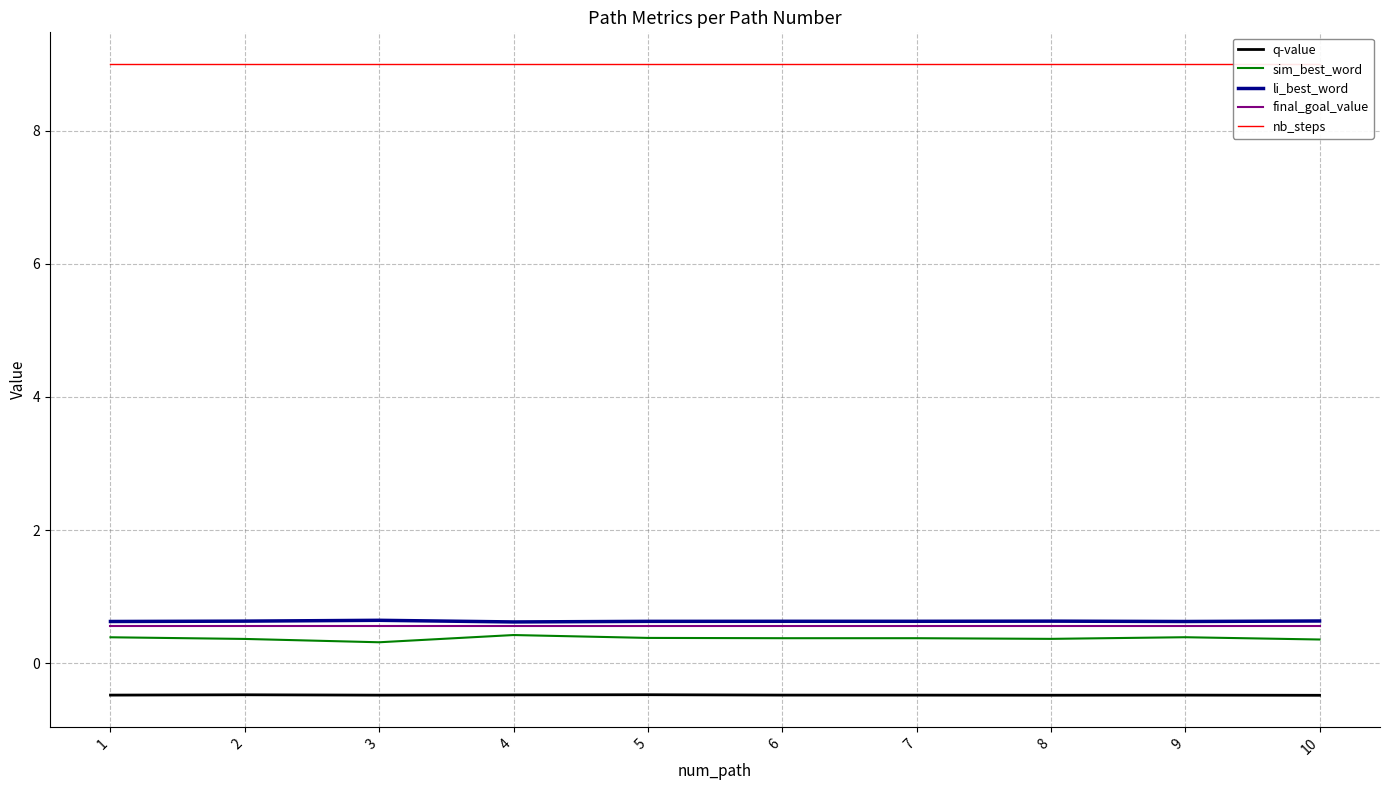

At which label does final_goal_value reach its minimum?

1